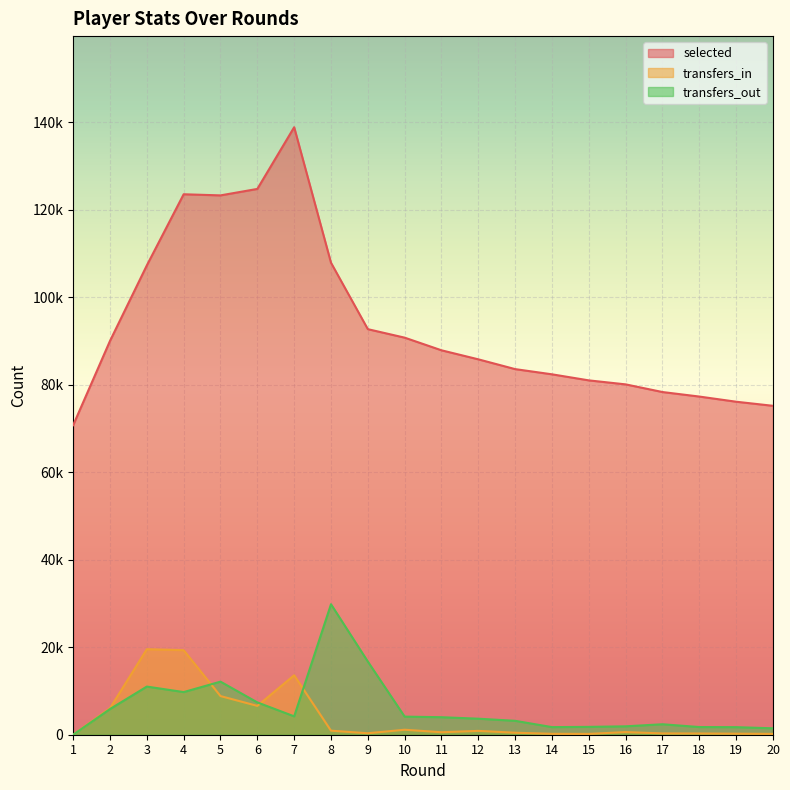

How many data points in transfers_in are above 604?

9